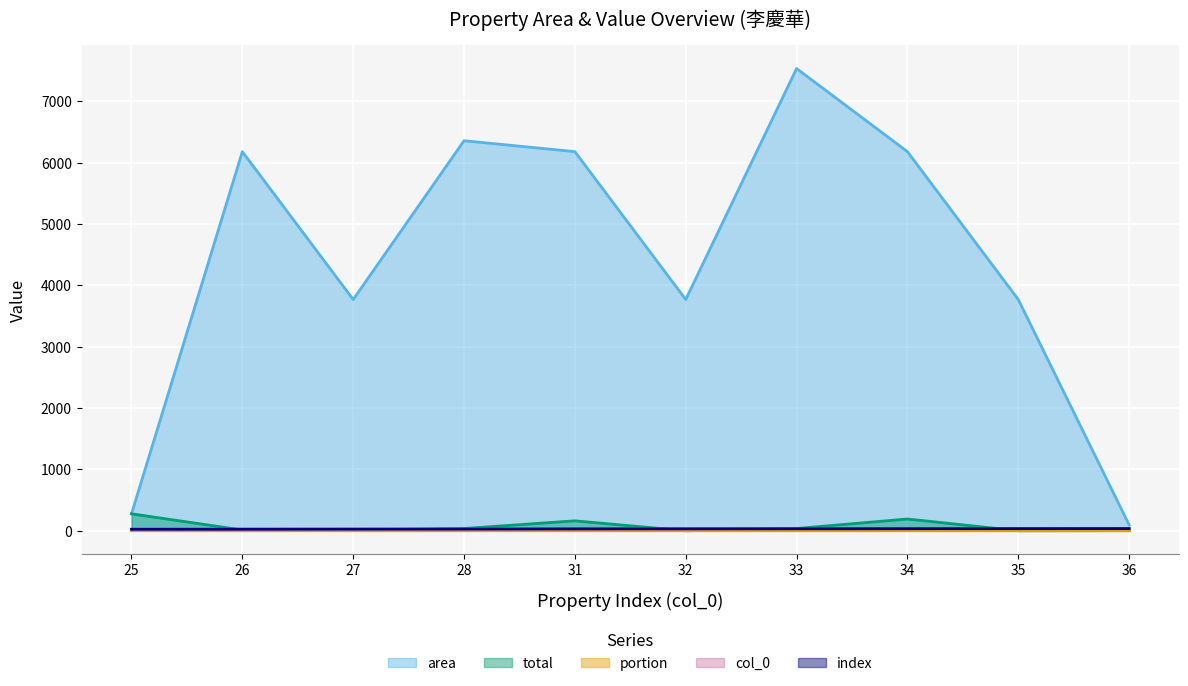

True or false: area and index intersect in this chart.

False